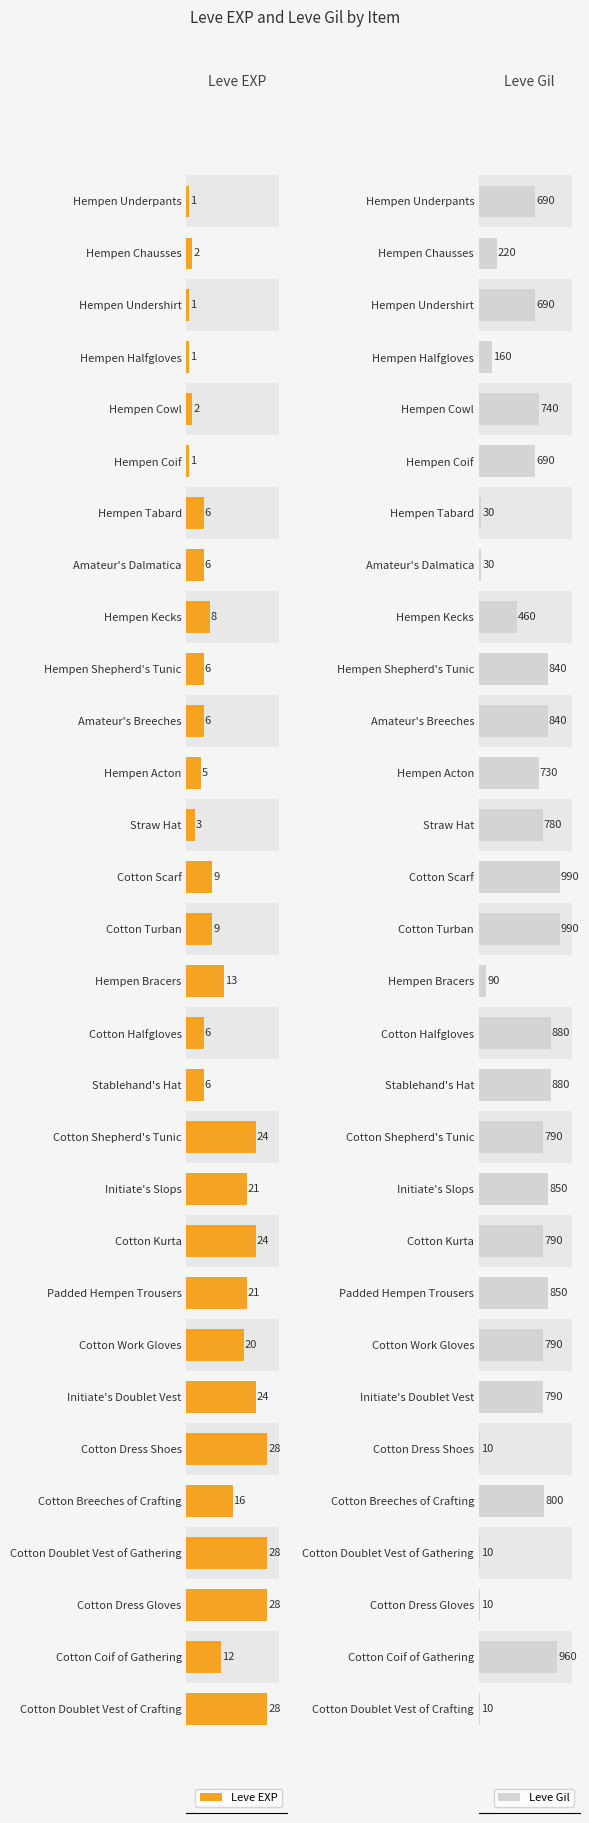

What is the sum of the Leve Gil values at Cotton Breeches of Crafting and Cotton Doublet Vest of Gathering?

810